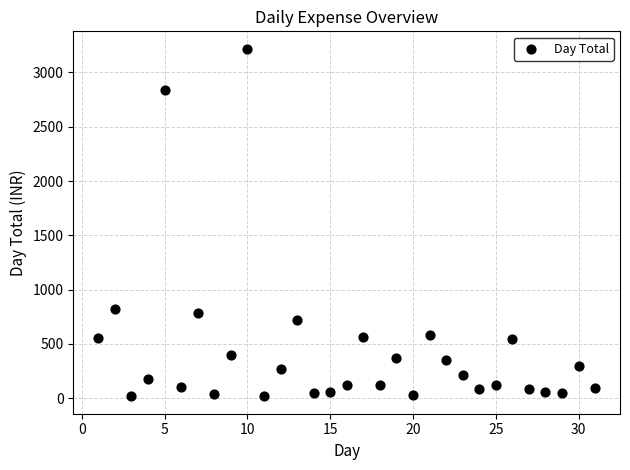

What is the range of Y values (max minus min)?

3200